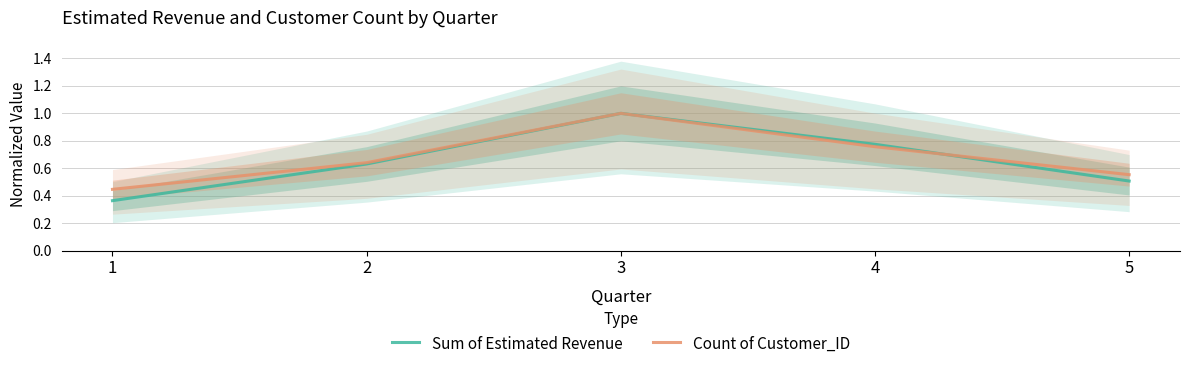

The value of Count of Customer_ID at 5 is 1.0. True or false?

False